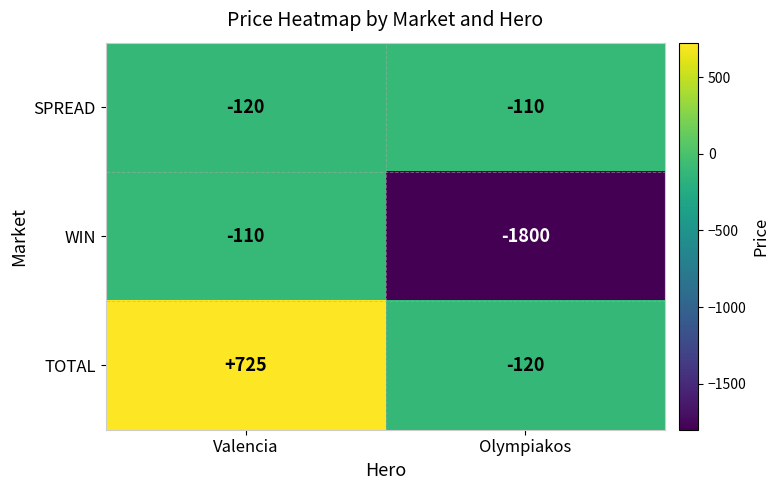

At Olympiakos, list the series in order from smallest to largest.

WIN, TOTAL, SPREAD